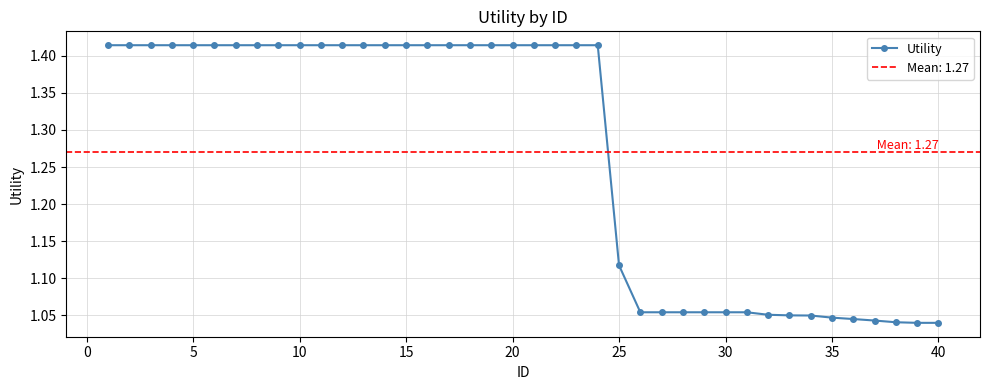

Count the Utility values in the range 1 to 2.

40